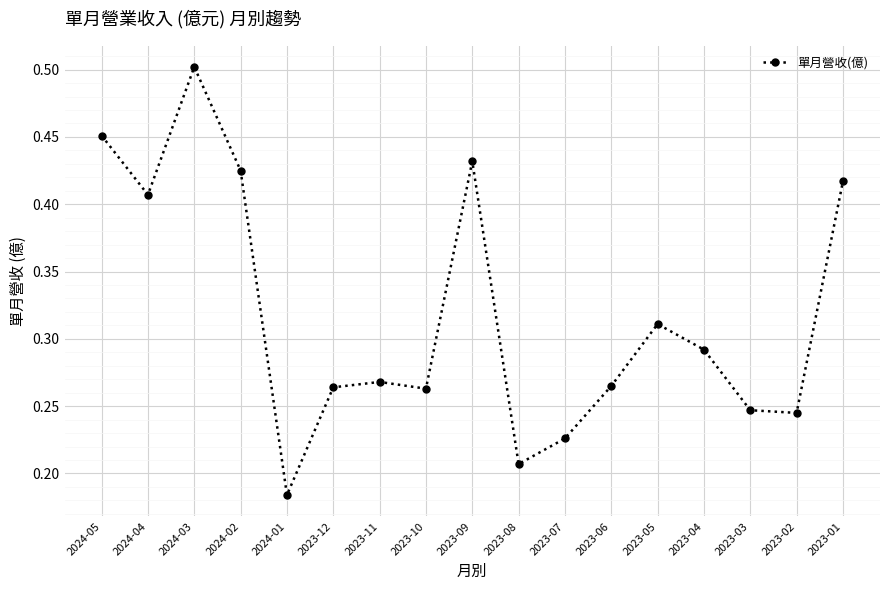

What is the label of the 14th point from the right?

2024-02